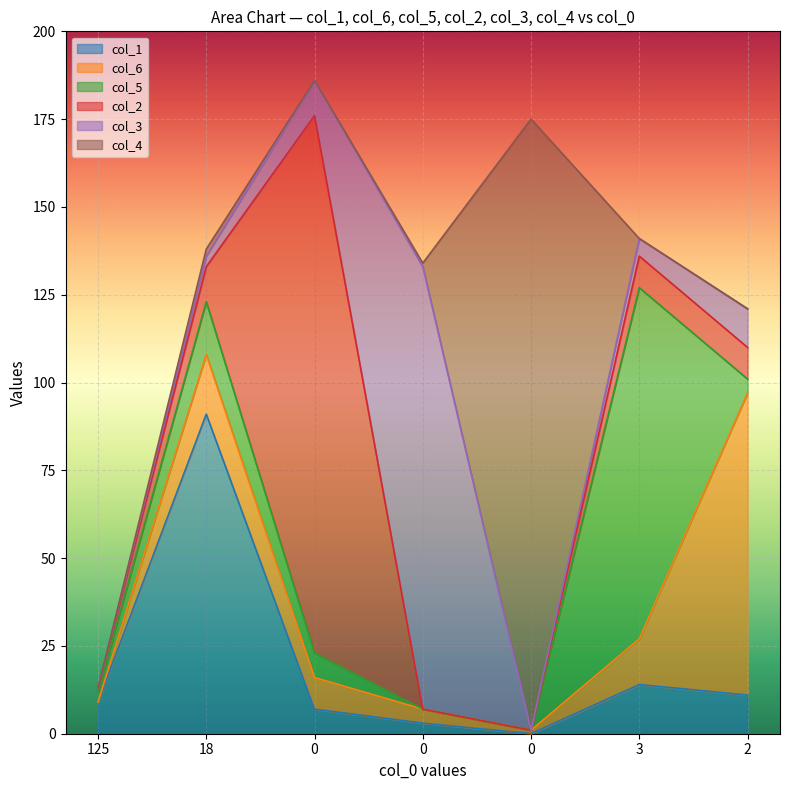

Between 18 and 0, which is larger?

18